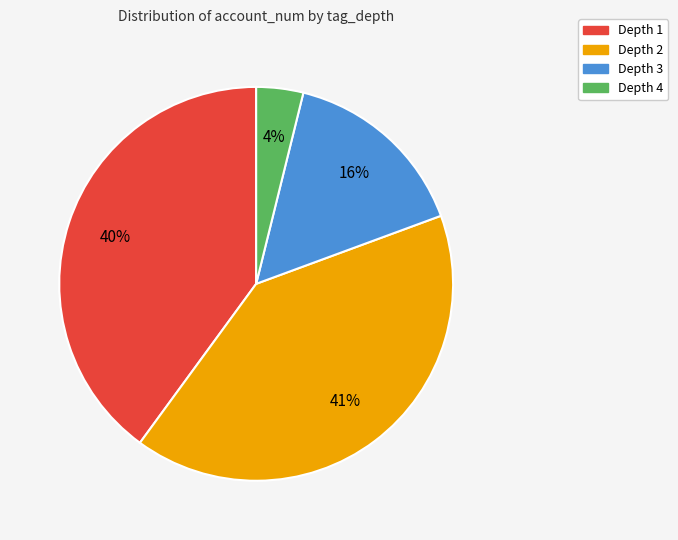

To the nearest percent, what is the difference between the largest and smallest slice percentages?

37%